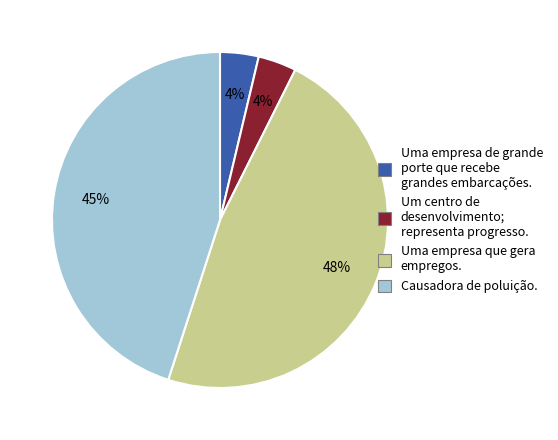

Between Uma empresa que gera empregos. and Um centro de desenvolvimento; representa progresso., which is larger?

Uma empresa que gera empregos.